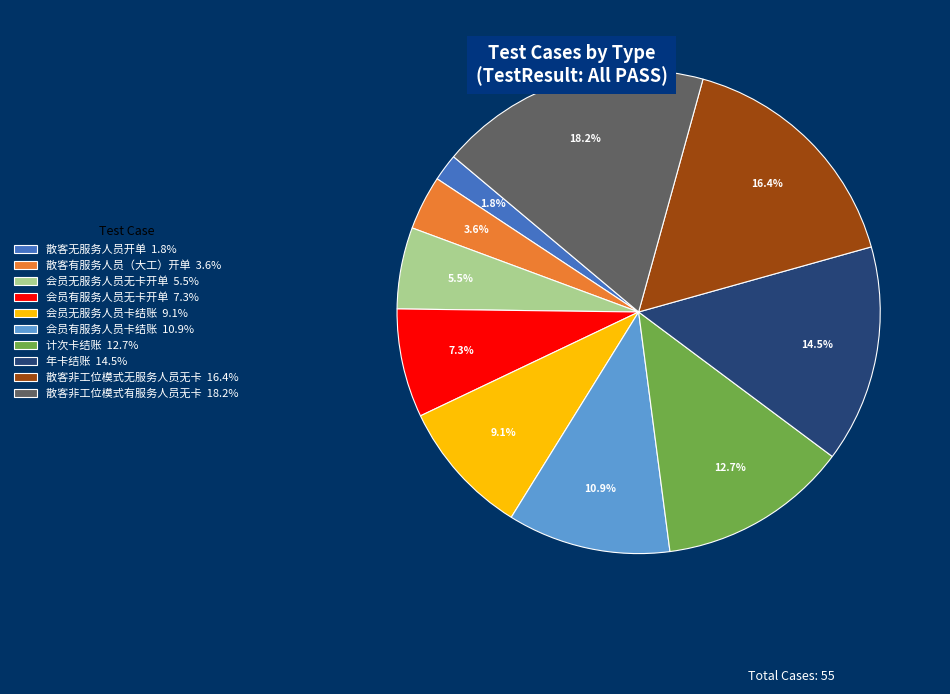

Between 年卡结账 and 散客非工位模式无服务人员无卡, which is larger?

散客非工位模式无服务人员无卡